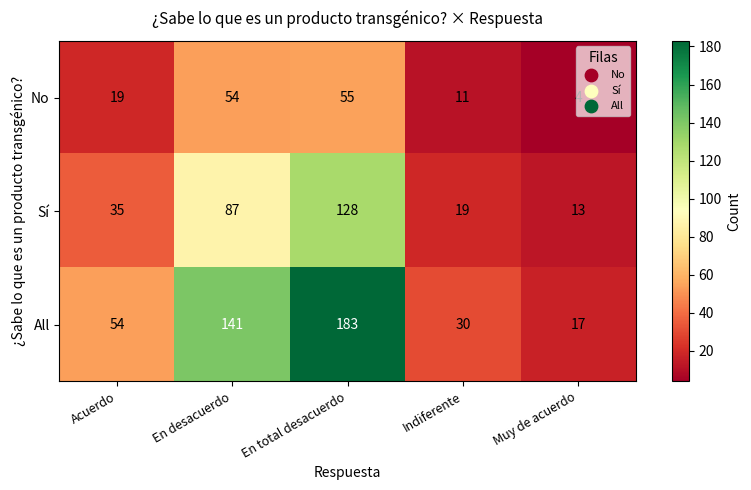

What is the approximate value of Sí at Indiferente?

19